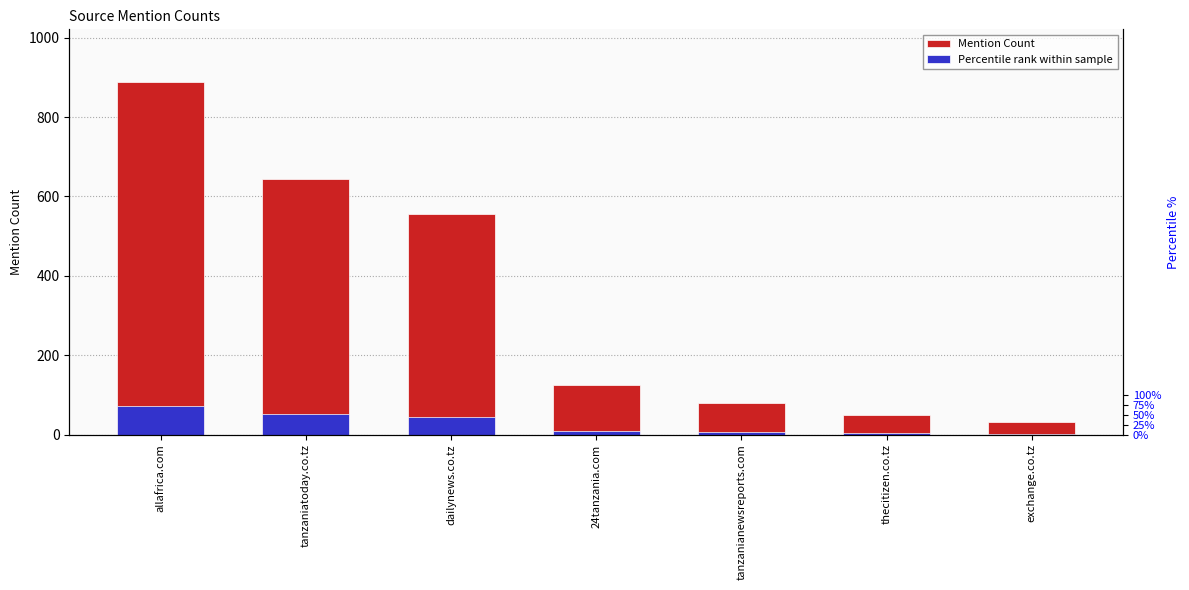

Are the bars horizontal?

No